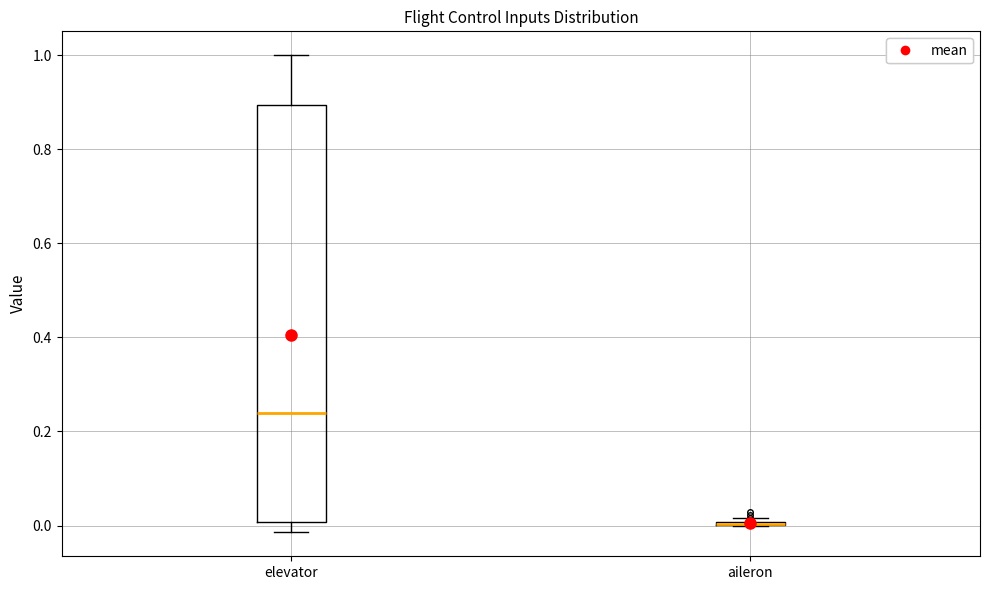

Reading left to right, read every box against the y-axis: the position of its median line, the range the box covers, and the ends of its whiskers. The values are not printed on the chart, so give them approximately, as read against the axis.

elevator: median 0.24, box 0.00 to 0.90, whiskers -0.02 to 1.00
aileron: box collapsed to a line at 0.00, whiskers 0.00 to 0.02